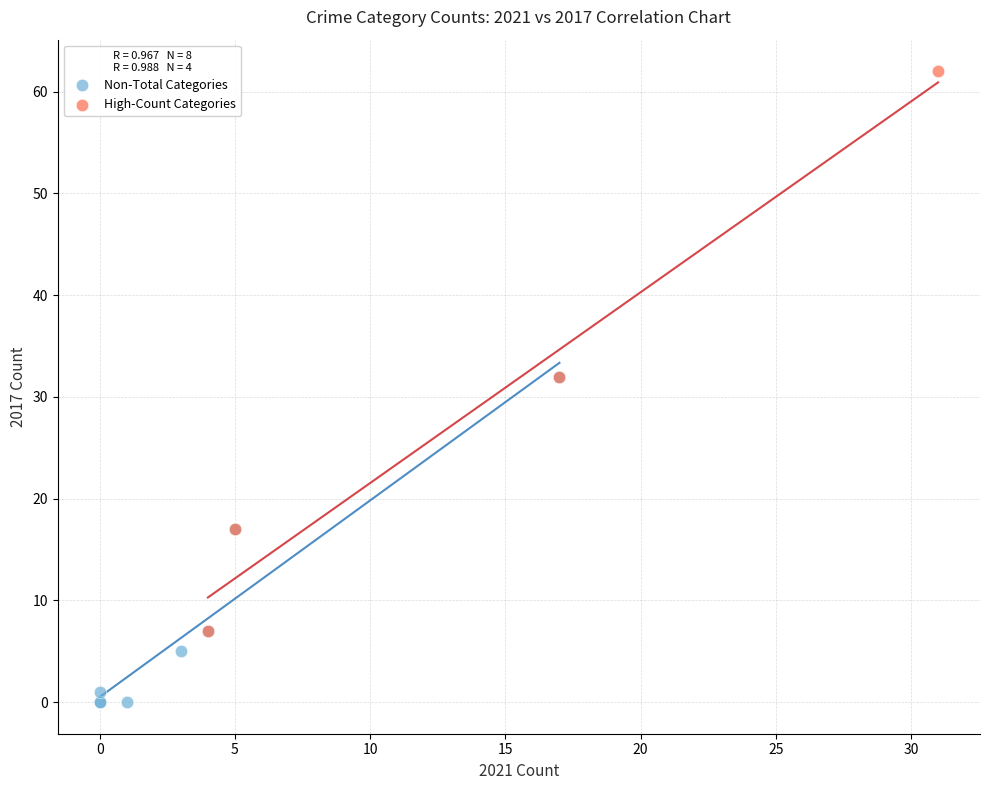

Which series reaches the maximum Y coordinate?

High-Count Categories